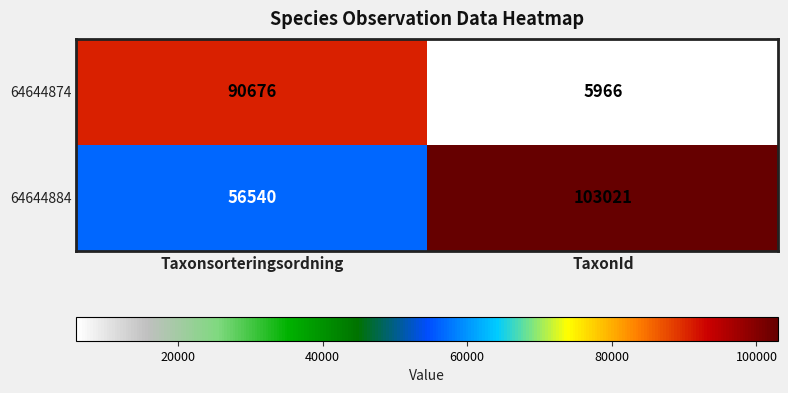

Which series has the largest range (max minus min)?

64644874